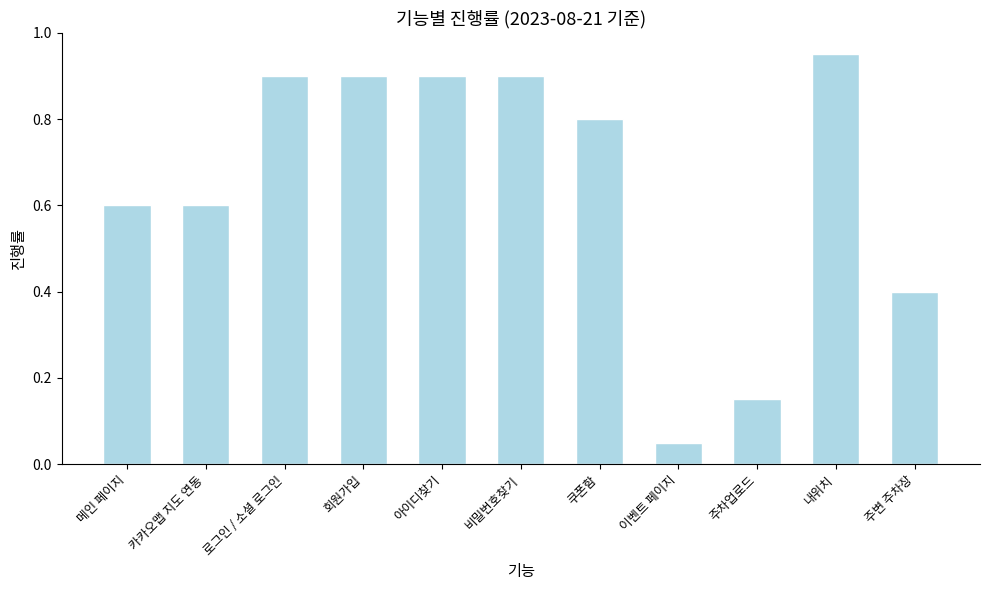

What is the average value?

0.7